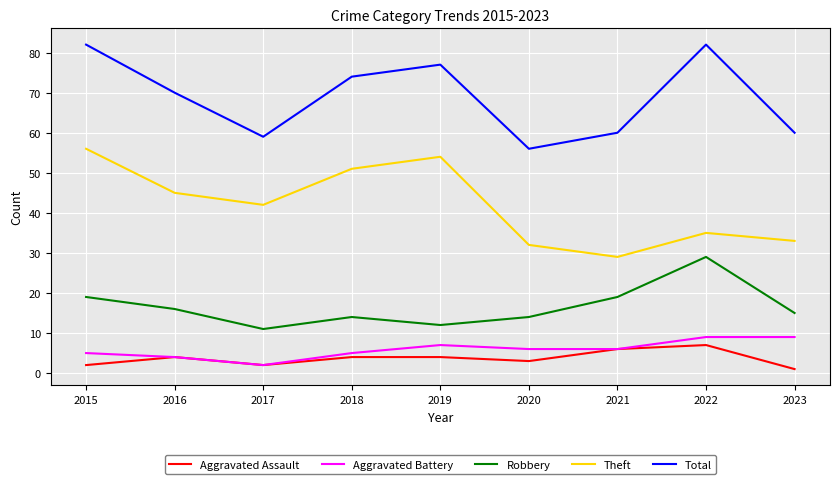

Reading left to right, list all the values displayed in this chart.

Aggravated Assault: 2	4	2	4	4	3	6	7	1
Aggravated Battery: 5	4	2	5	7	6	6	9	9
Robbery: 19	16	11	14	12	14	19	29	15
Theft: 56	45	42	51	54	32	29	35	33
Total: 82	70	59	74	77	56	60	82	60